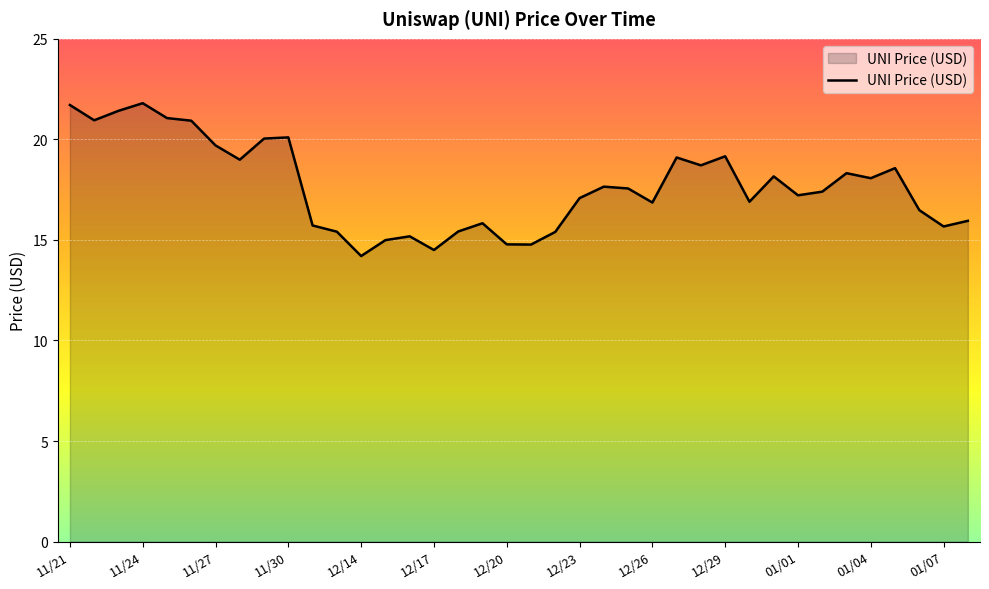

What is the difference between the maximum and minimum values?

7.6